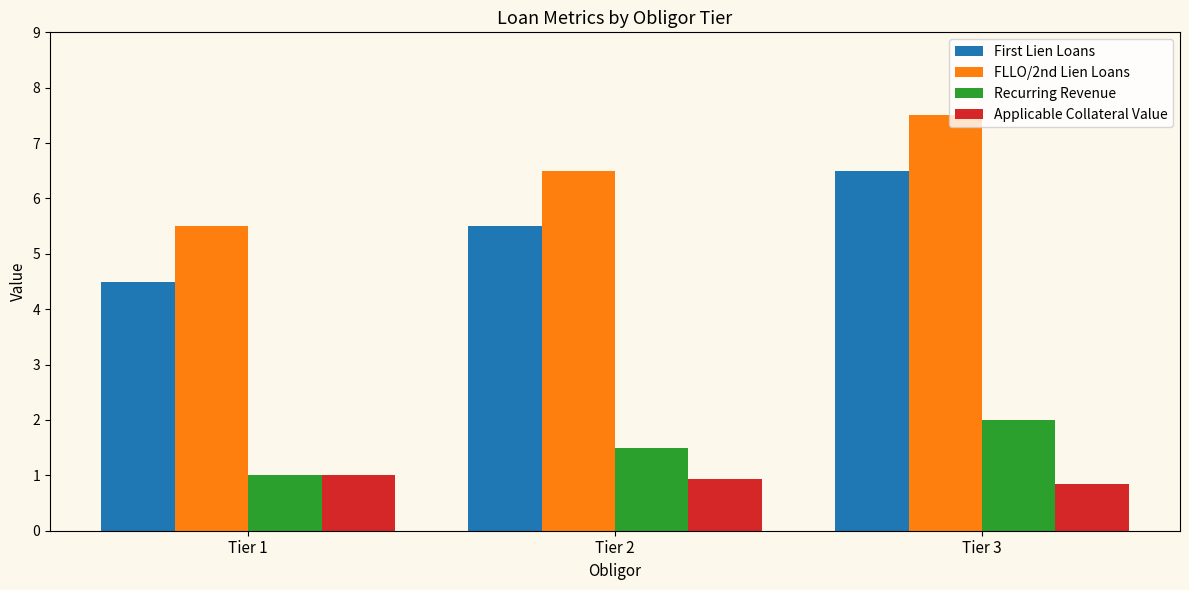

What is the minimum value for FLLO/2nd Lien Loans?

5.5